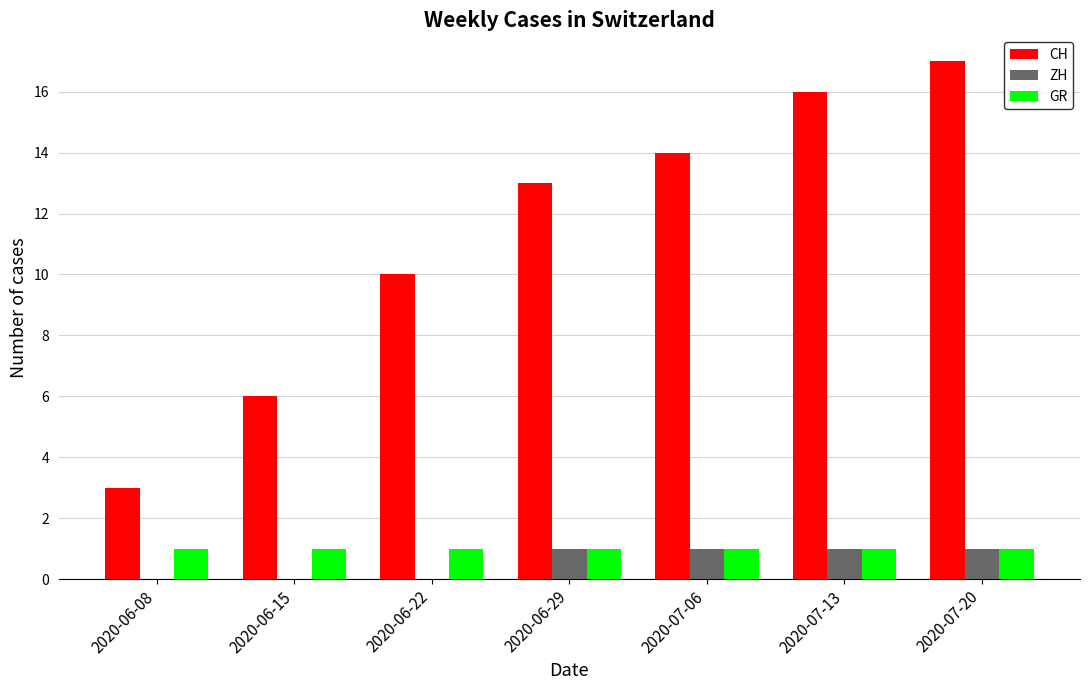

Which series has the largest total across all categories?

CH